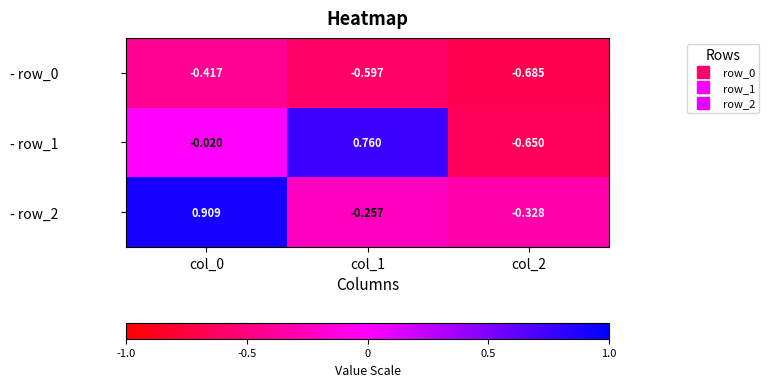

Is the value of - row_2 at col_2 greater than the value of - row_1 at col_1?

No